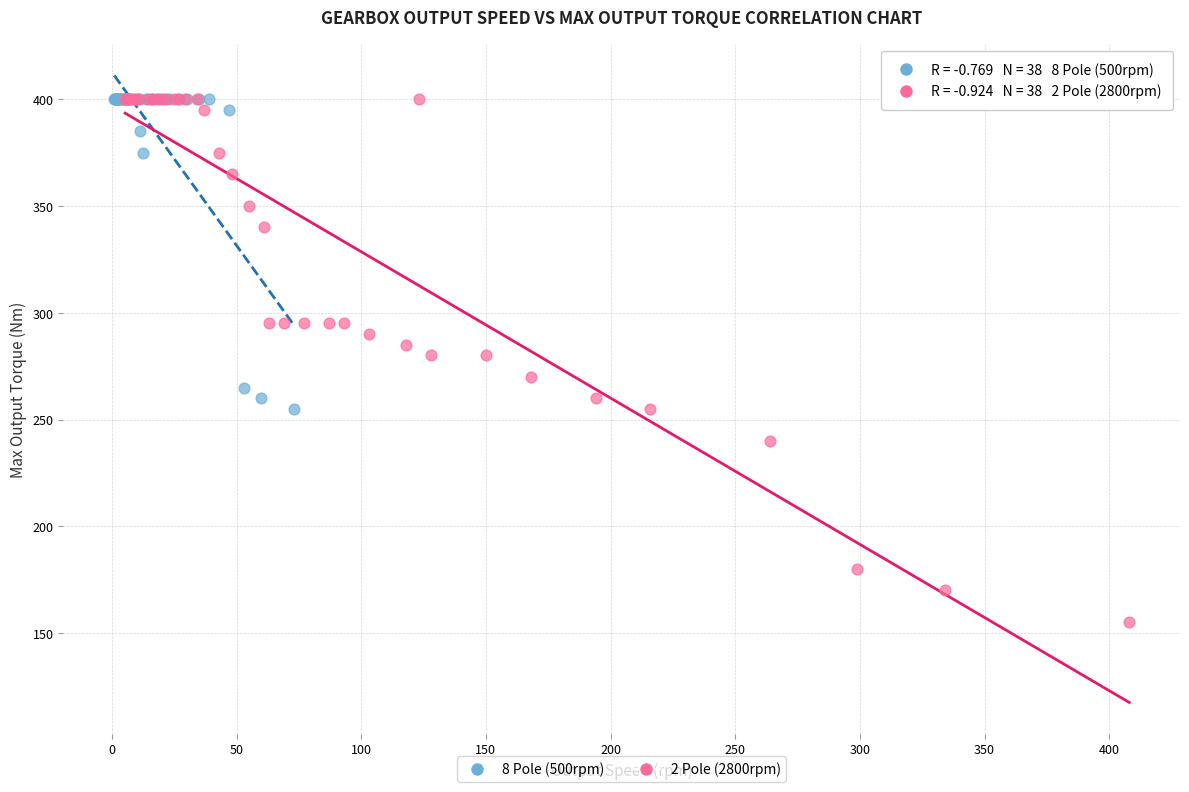

Which series contains the lowest Y value?

2 Pole (2800rpm)